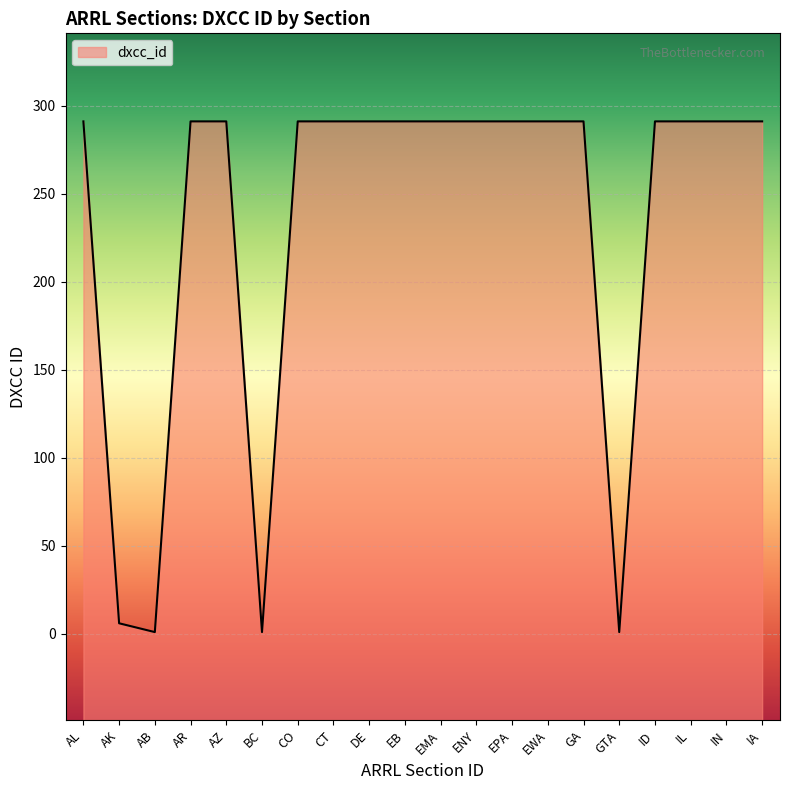

What is the average value?

233